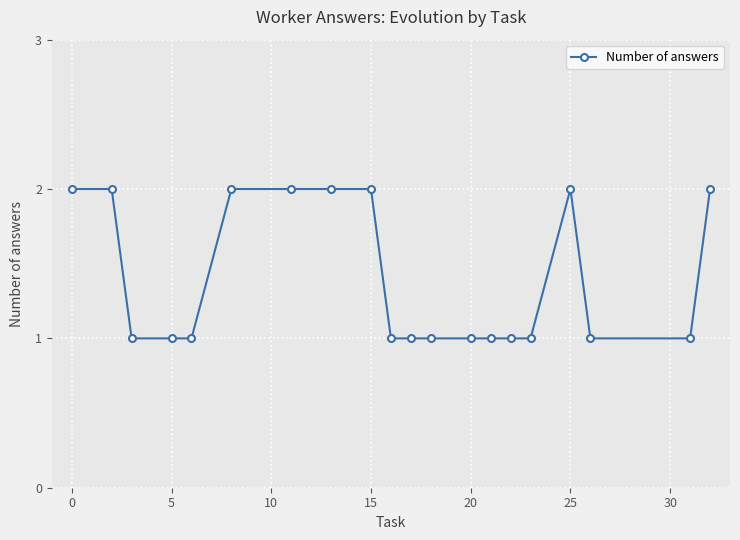

What is the value of the 5th point from the left?

1